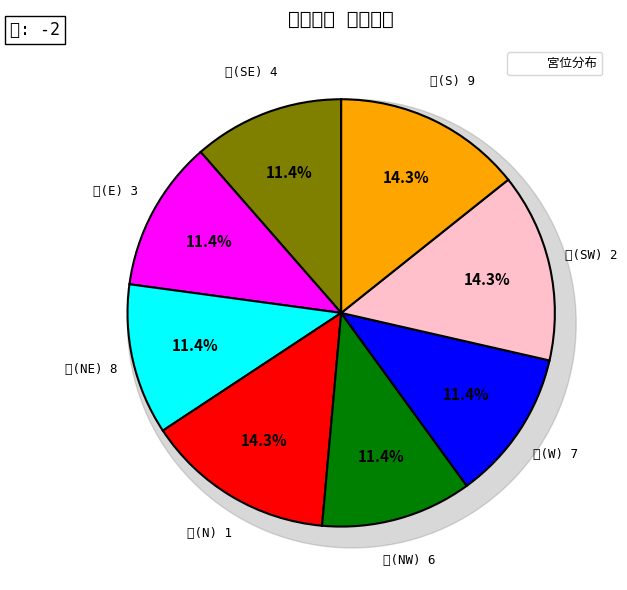

Count the number of slices in the pie.

8